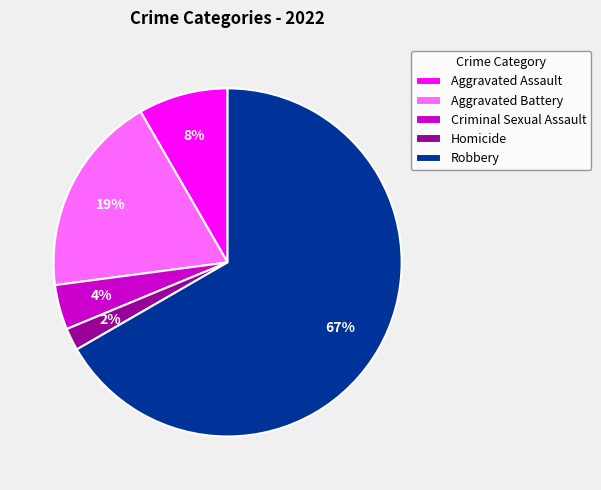

Approximately how many times larger is the value at Aggravated Assault compared to Aggravated Battery?

0.4